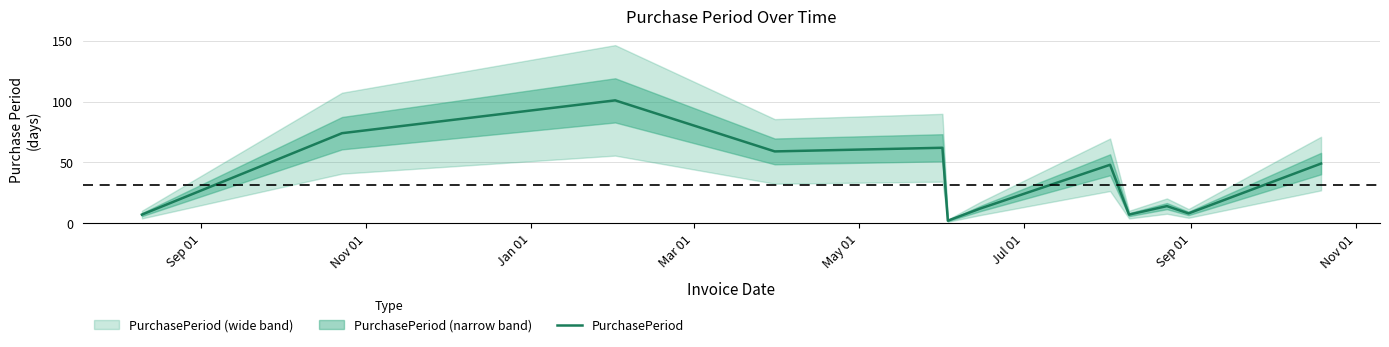

What is the sum of all values?

443